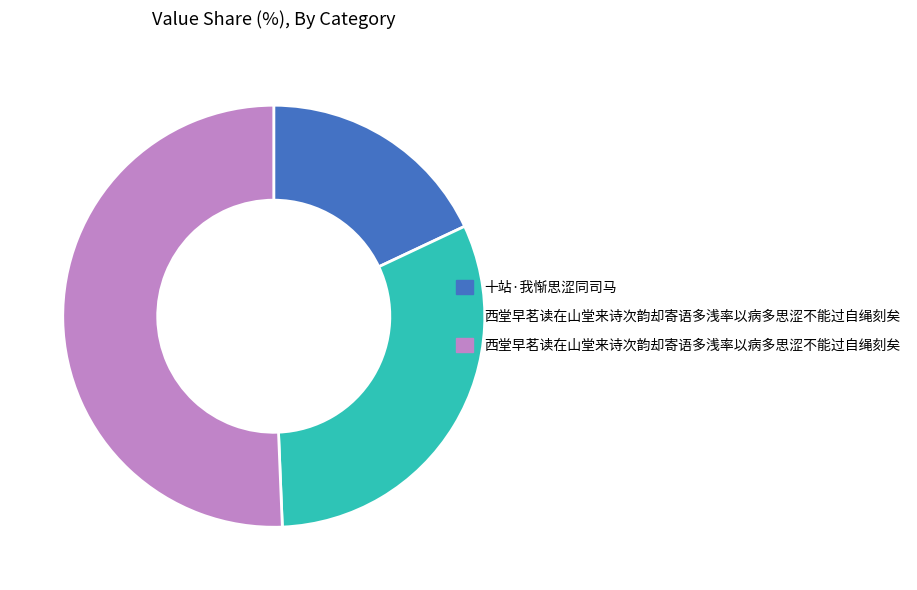

Is there a majority slice in this chart?

Yes